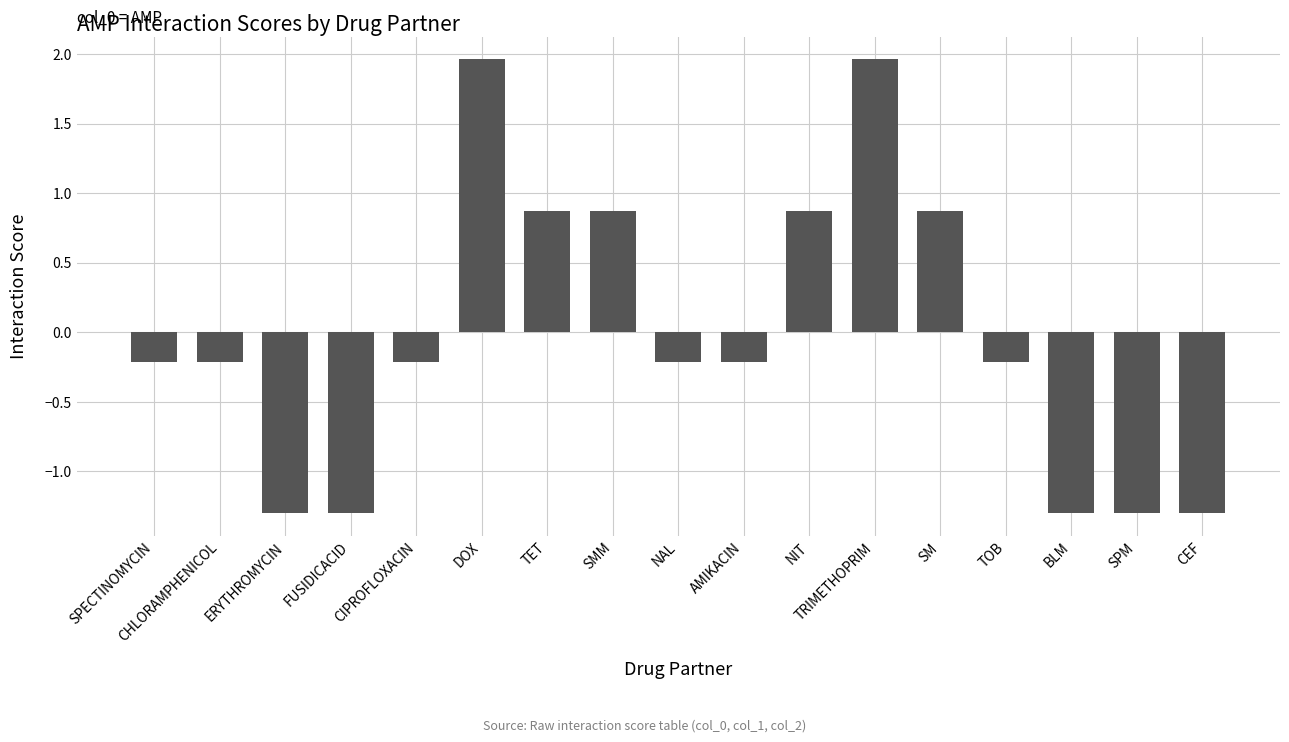

What is the minimum value shown in the chart?

-1.3